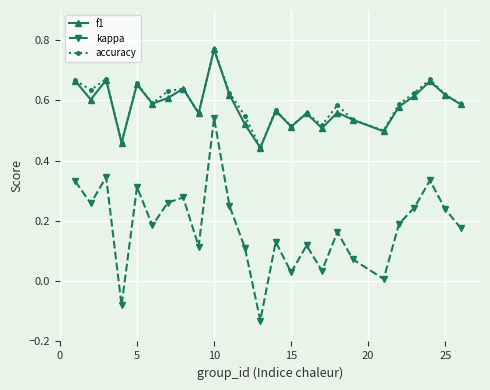

At how many categories does at least one series exceed 0?

25